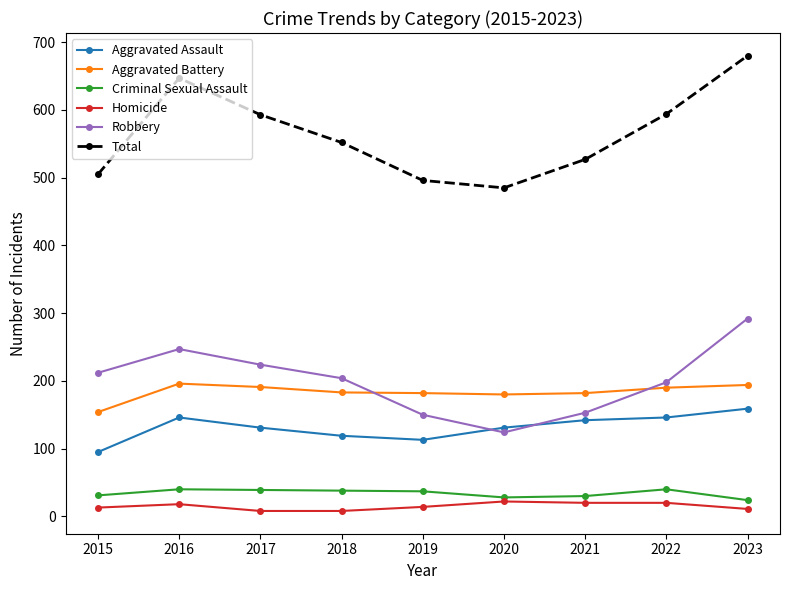

Is it true that Criminal Sexual Assault equals 24 at 2023?

True